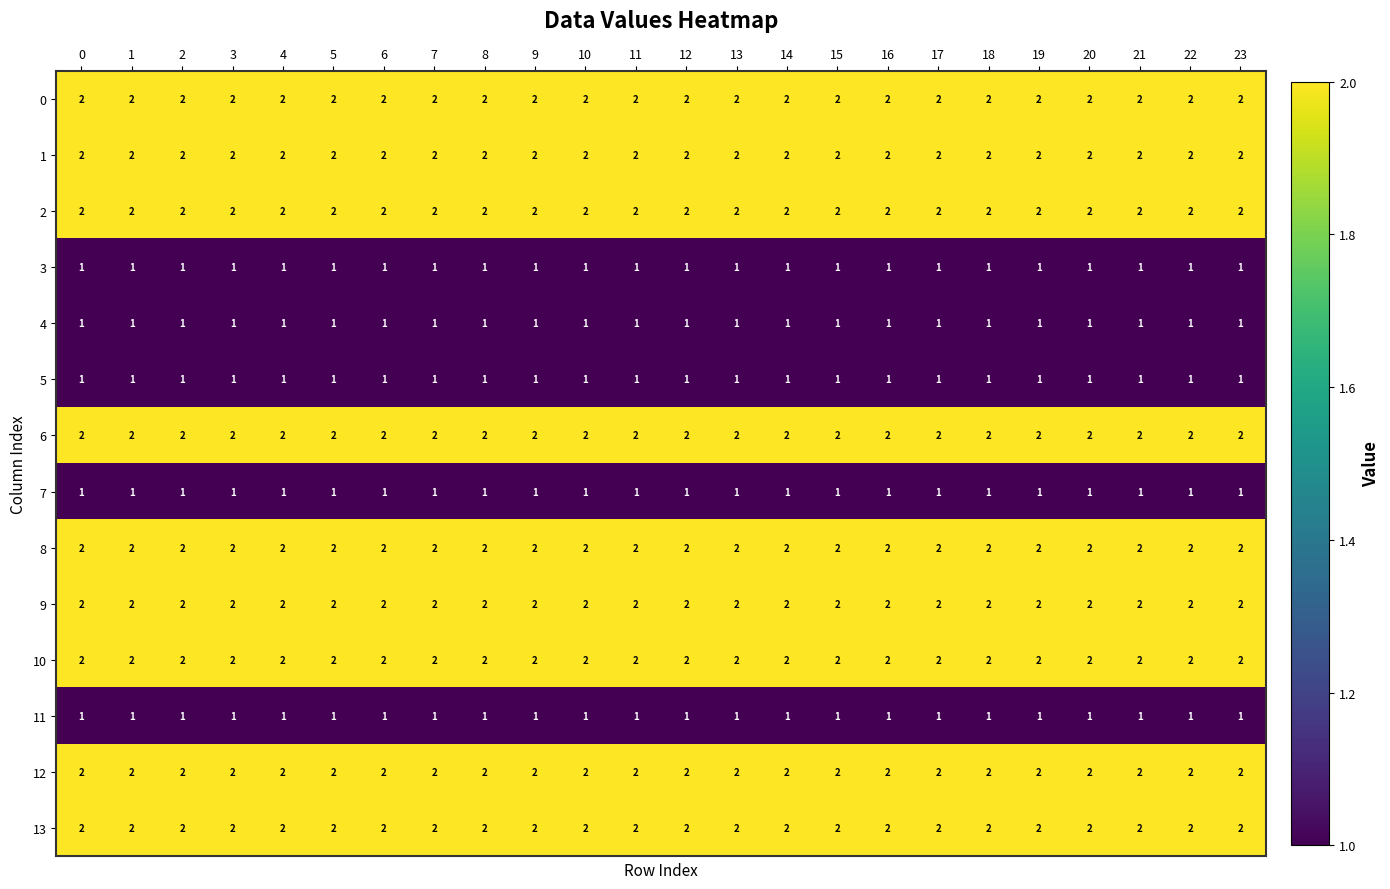

The value of 9 at 7 is 2. True or false?

True